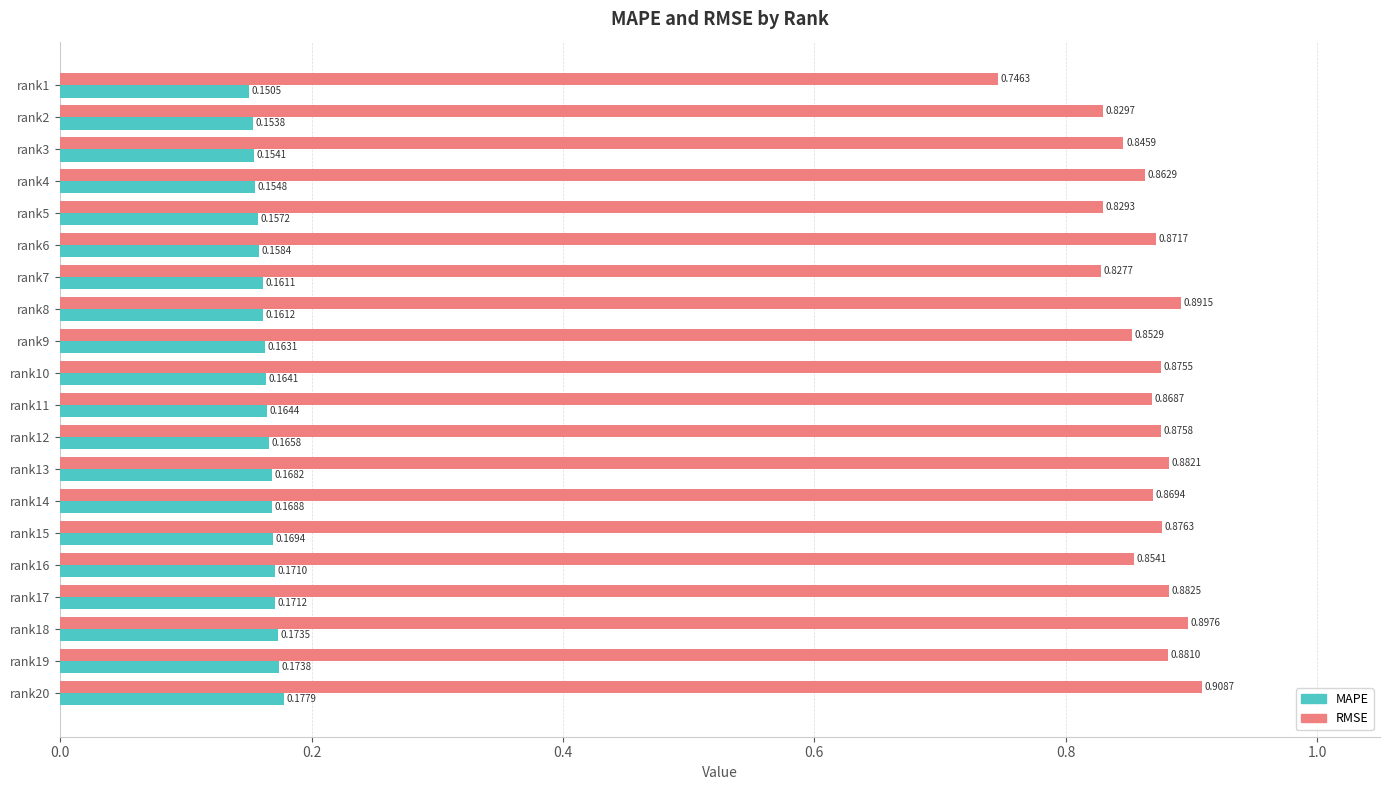

Rank the categories by RMSE value from highest to lowest.

rank20, rank18, rank8, rank17, rank13, rank19, rank15, rank12, rank10, rank6, rank14, rank11, rank4, rank16, rank9, rank3, rank2, rank5, rank7, rank1